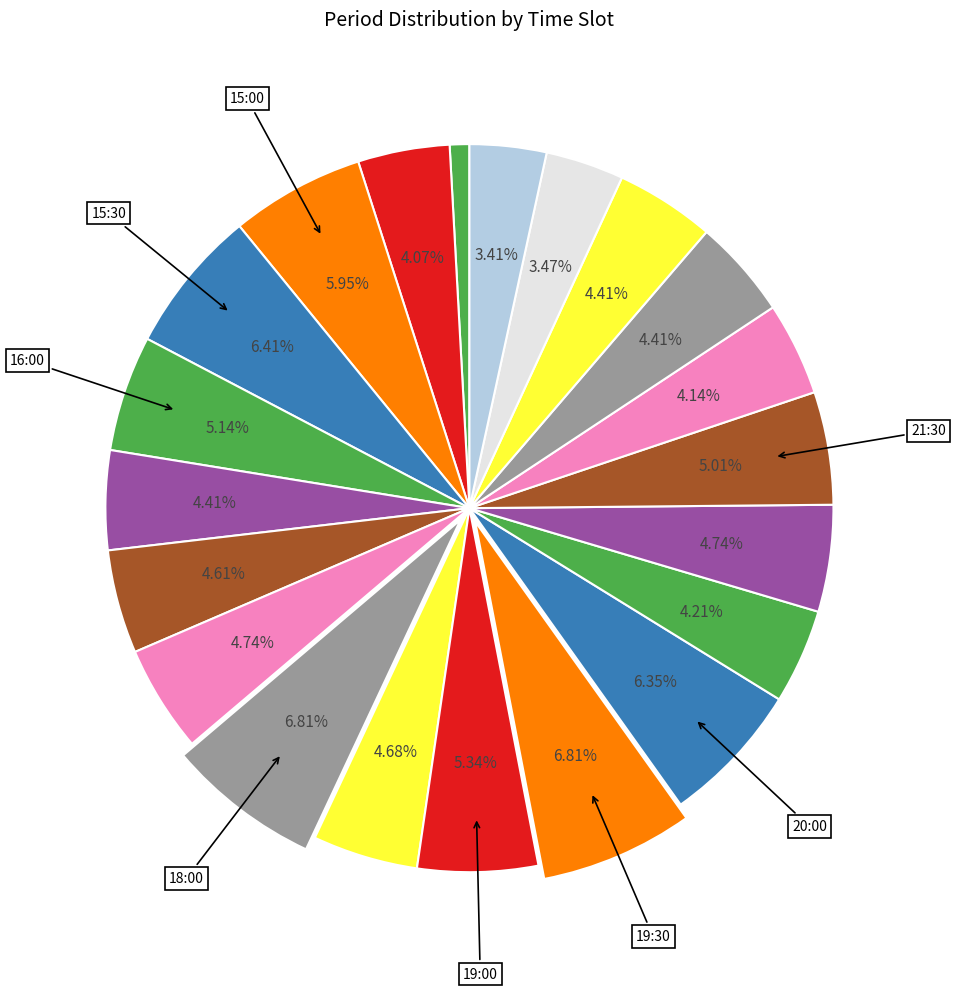

What is the largest slice in the pie chart?

18:00